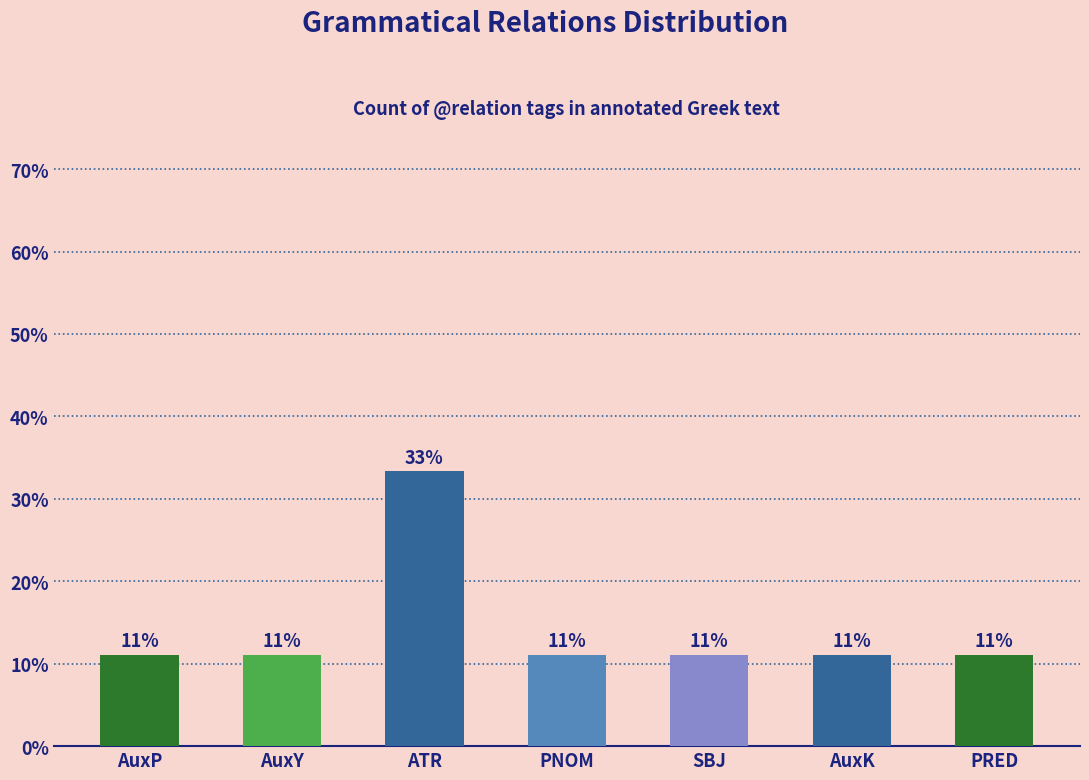

Does the chart contain any negative values?

No